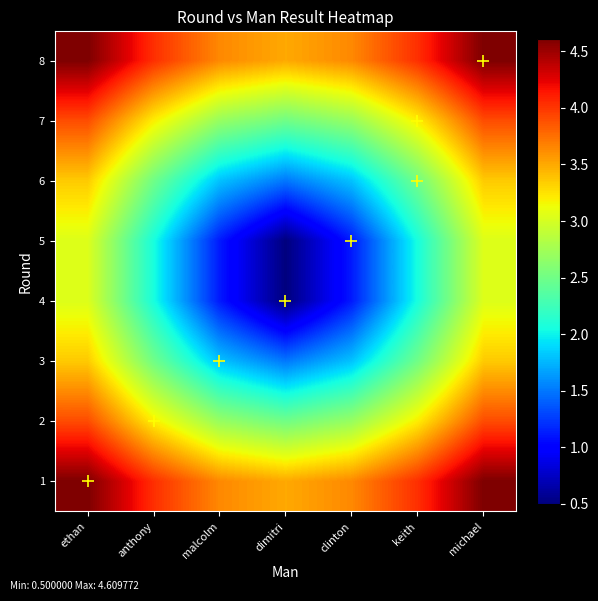

What is the minimum value shown in the chart?

0.5